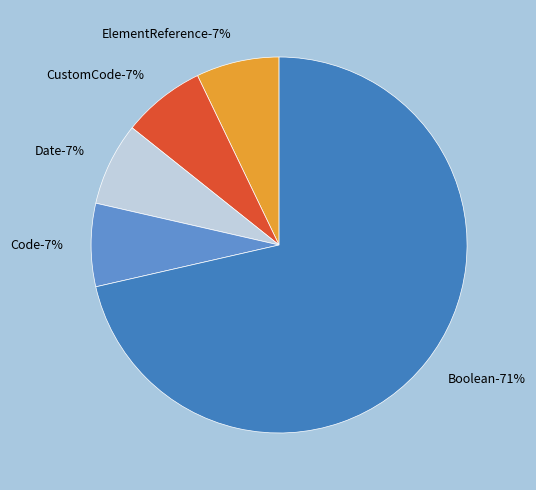

Combined, what portion of the pie is Boolean and CustomCode?

78.6%